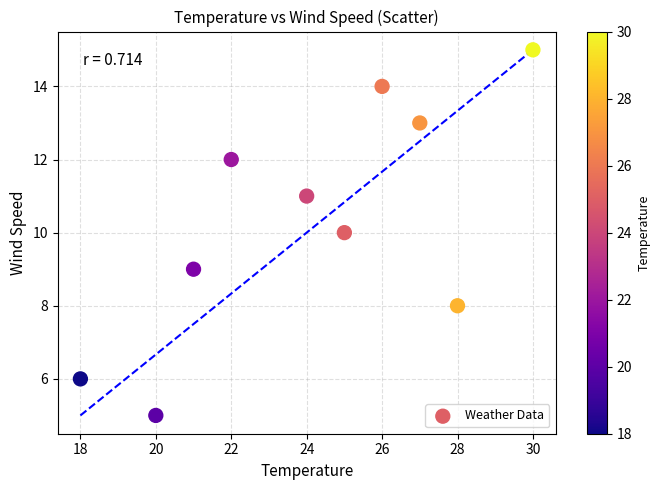

What is the average X value?

24